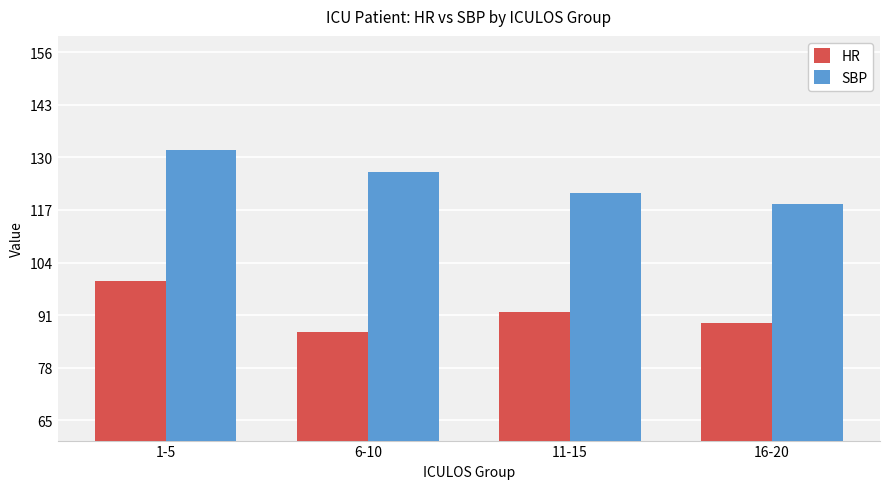

What is the value of the SBP bar at the 1st from the left?

131.8